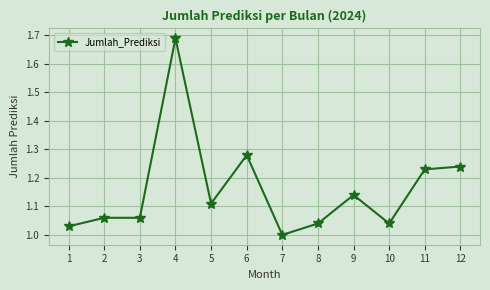

The chart shows a value of 1.6 at 12. True or false?

False